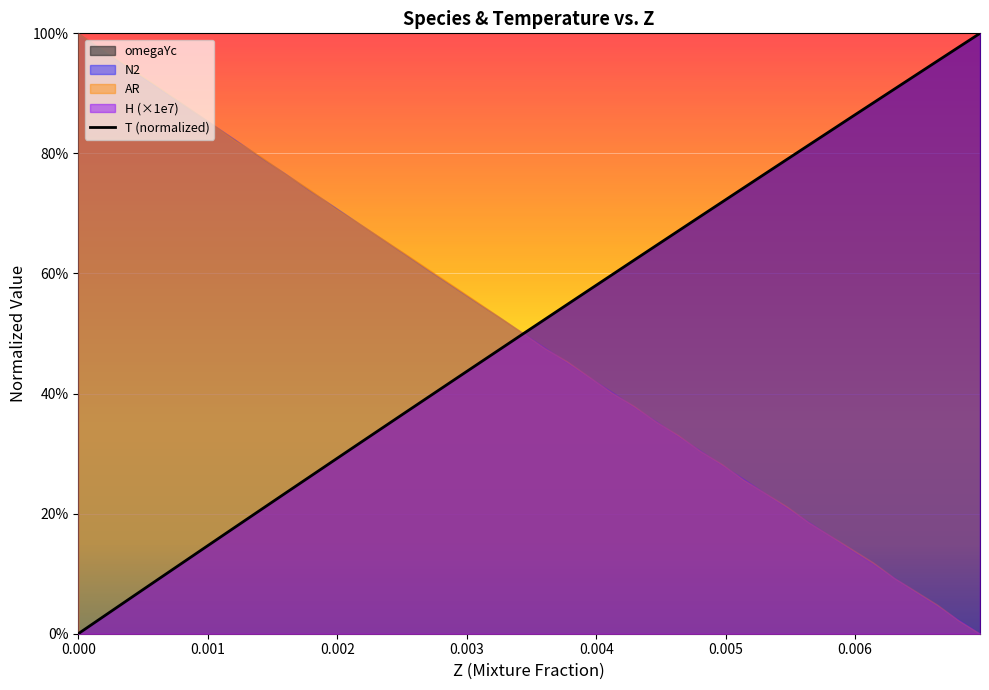

How many lines are shown in the chart?

1